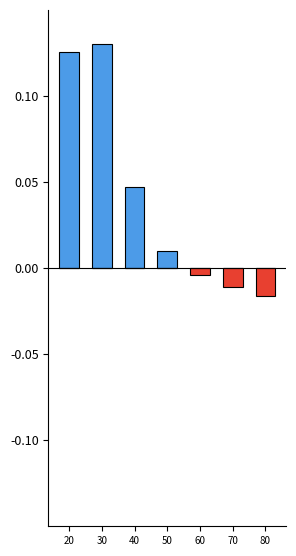

Reading left to right, list all the values displayed in this chart.

above mean: 0.1	0.1	0.0	0.0	0.0	0.0	0.0
below mean: 0.0	0.0	0.0	0.0	-0.0	-0.0	-0.0